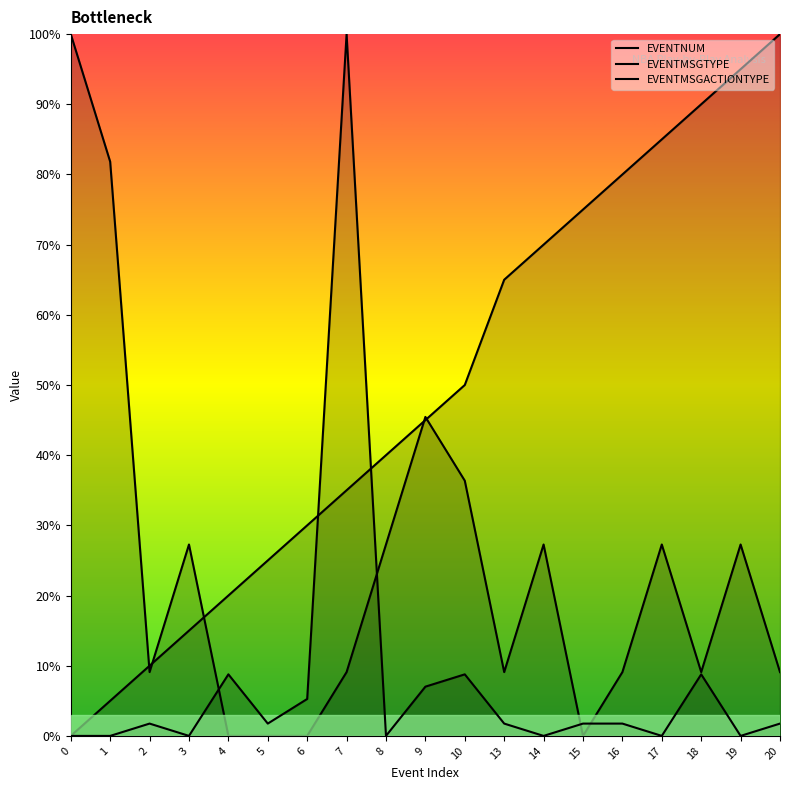

True or false: EVENTNUM has a value of 19.0 at 17.

False